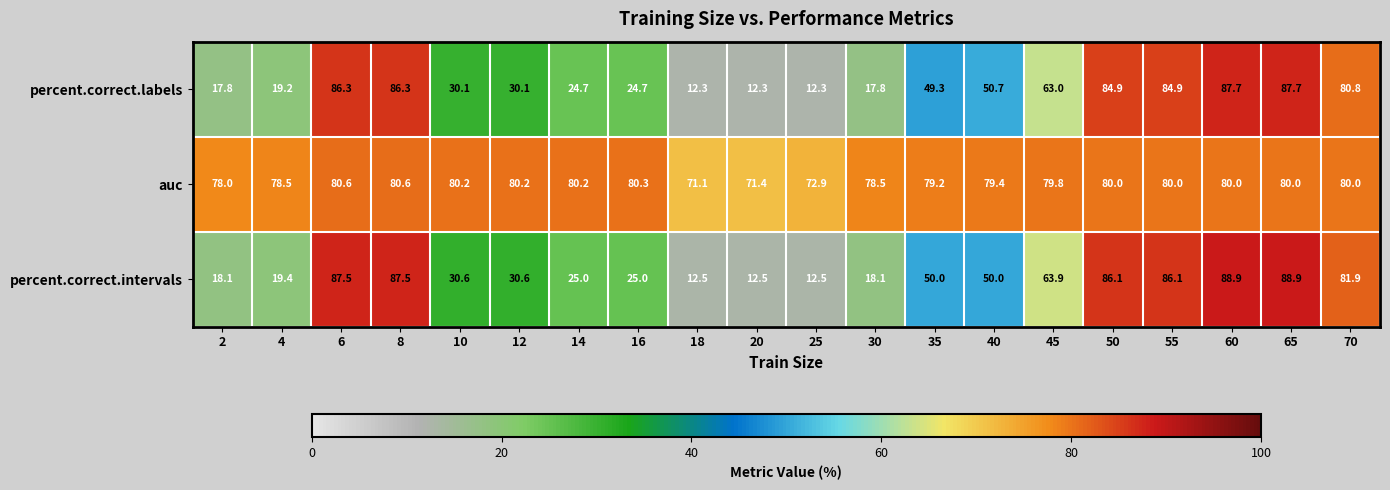

The percent.correct.intervals series shows 81.9 at 70. True or false?

True